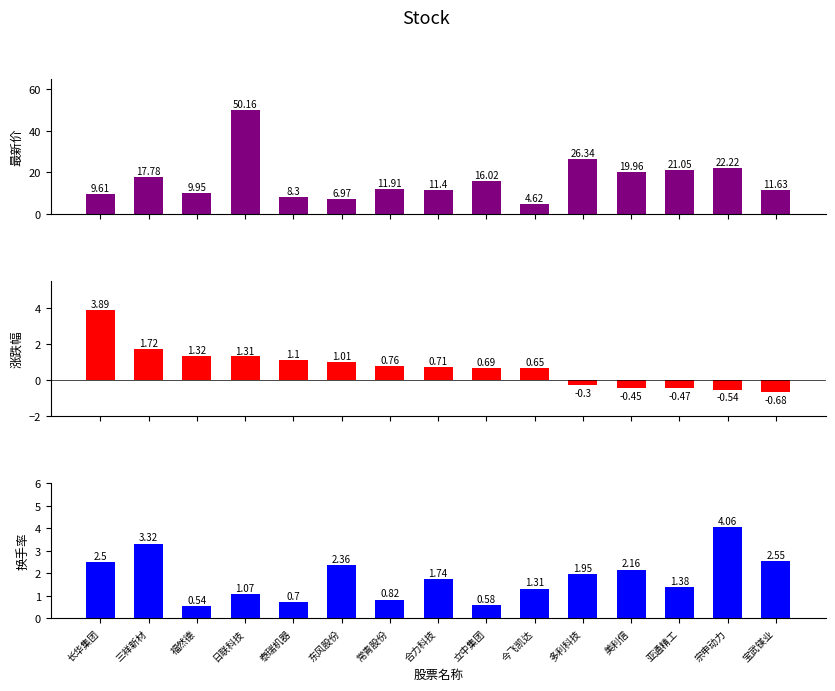

Reading left to right, extract all data points from this chart.

最新价: 9.6	17.8	9.9	50.2	8.3	7.0	11.9	11.4	16.0	4.6	26.3	20.0	21.1	22.2	11.6
涨跌幅: 3.9	1.7	1.3	1.3	1.1	1.0	0.8	0.7	0.7	0.7	-0.3	-0.5	-0.5	-0.5	-0.7
换手率: 2.5	3.3	0.5	1.1	0.7	2.4	0.8	1.7	0.6	1.3	1.9	2.2	1.4	4.1	2.5